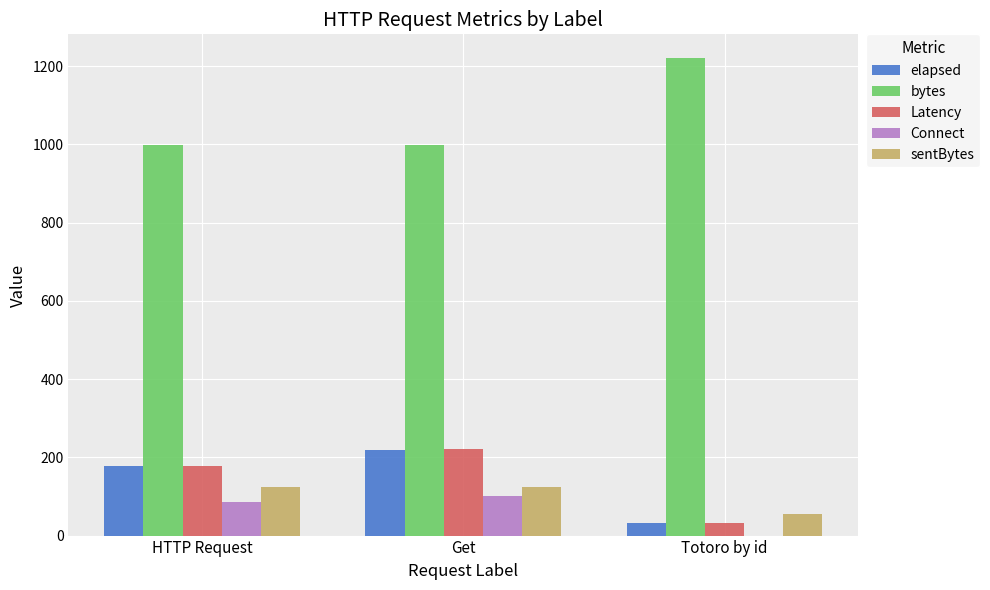

What is the total value across all series at HTTP Request?

1562